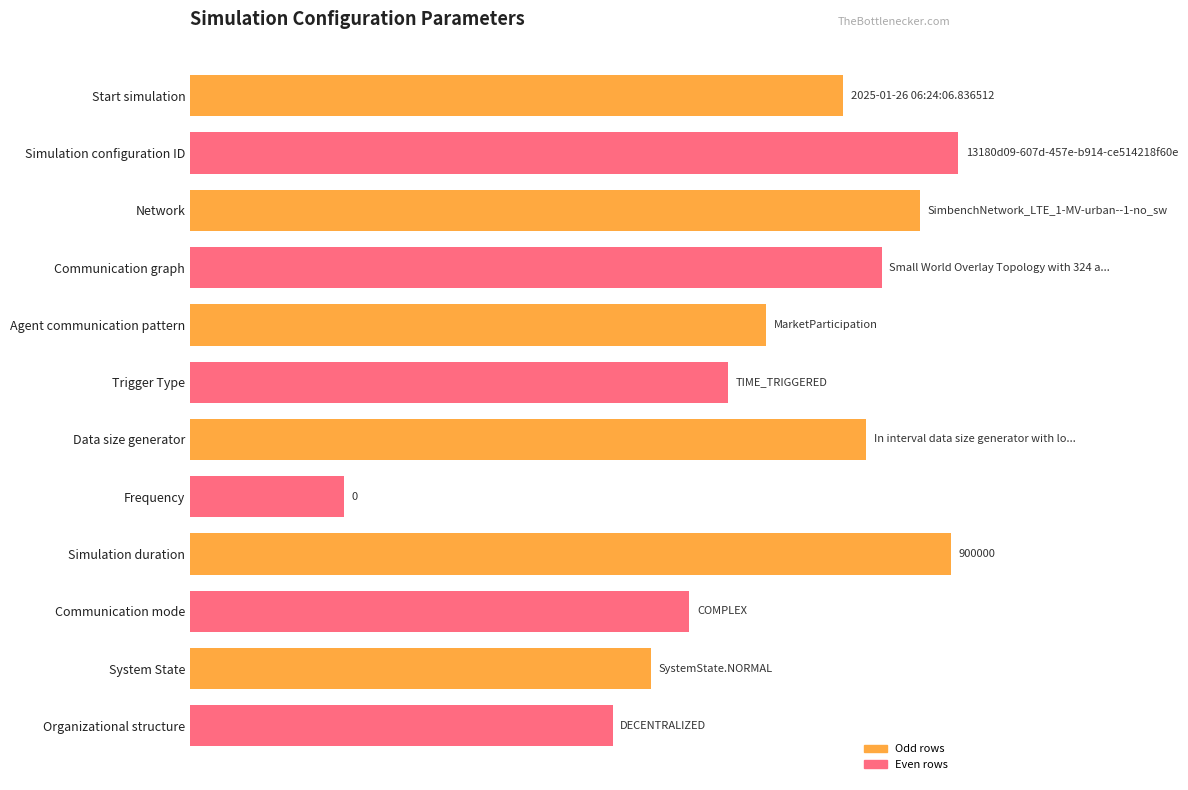

Does the chart contain any negative values?

No